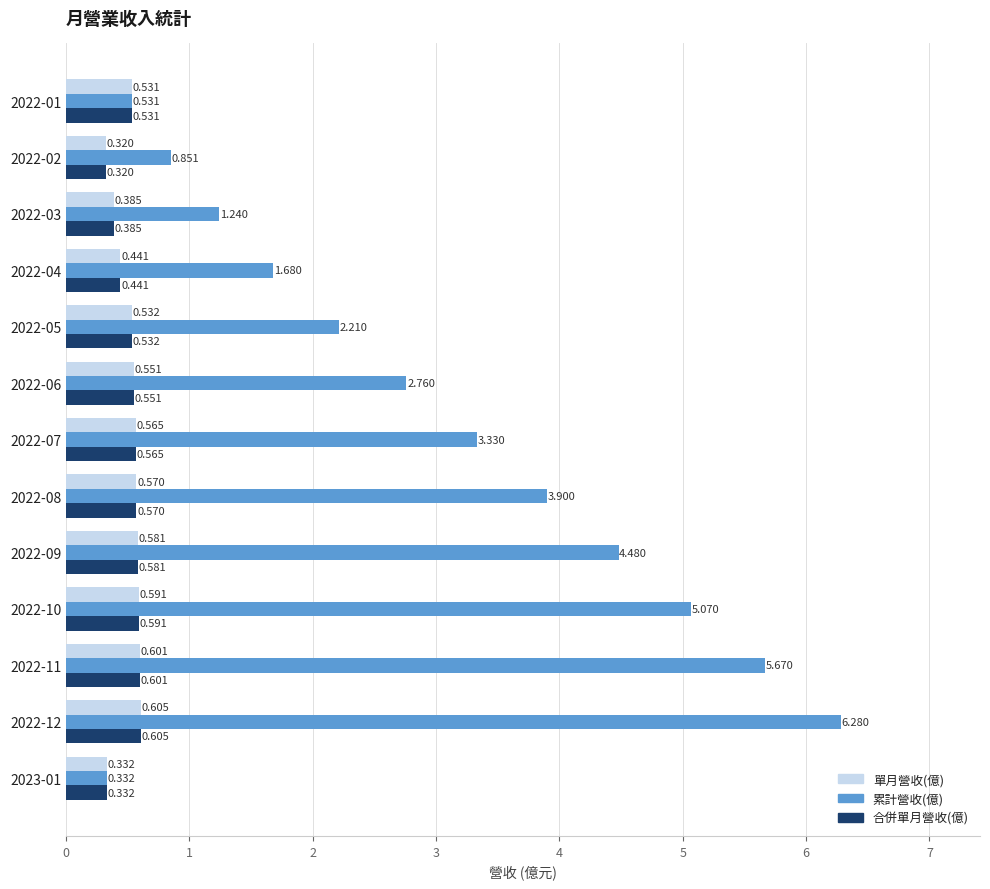

Which series changed the most between 2022-10 and 2022-04?

累計營收(億)